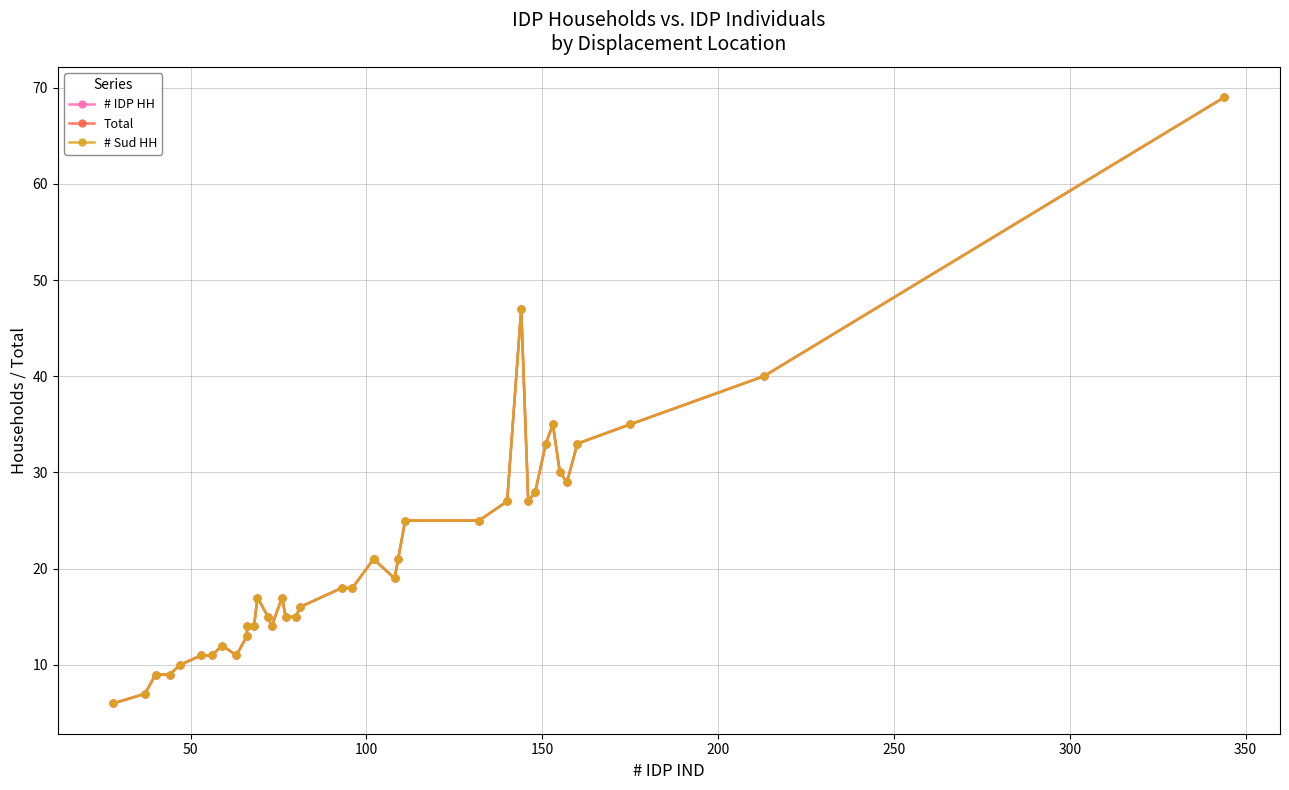

How many interior local valleys does the Total series have?

5